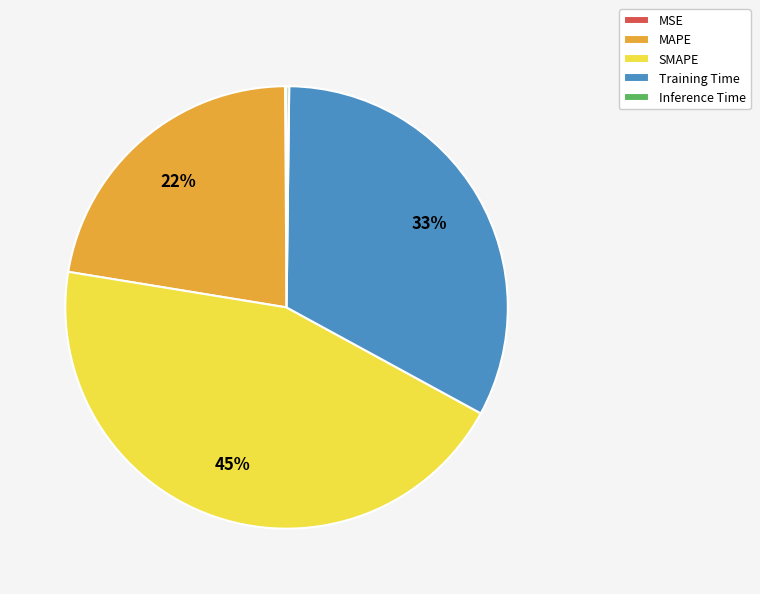

What is the largest slice in the pie chart?

SMAPE